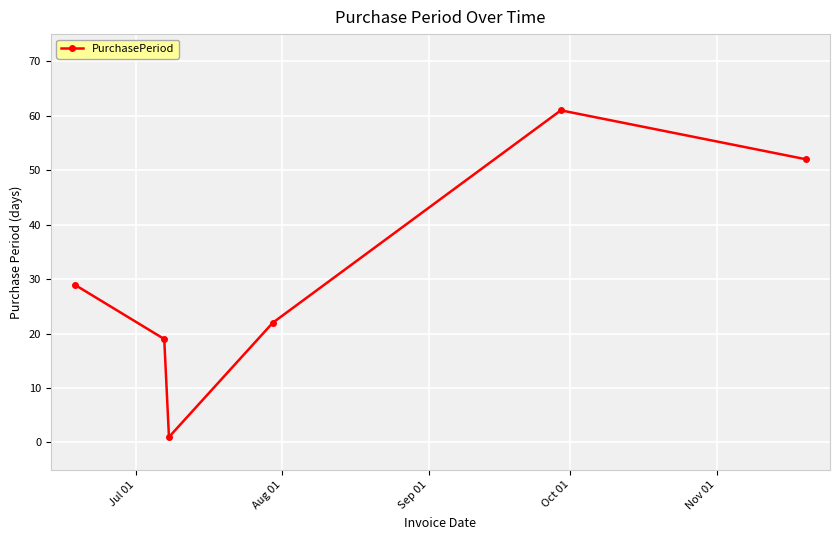

What is the average value?

31